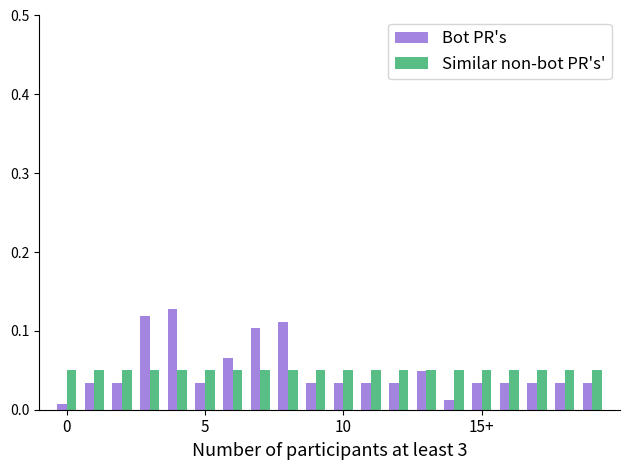

Rank the series by their maximum value, from highest to lowest.

Bot PR's, Similar non-bot PR's'